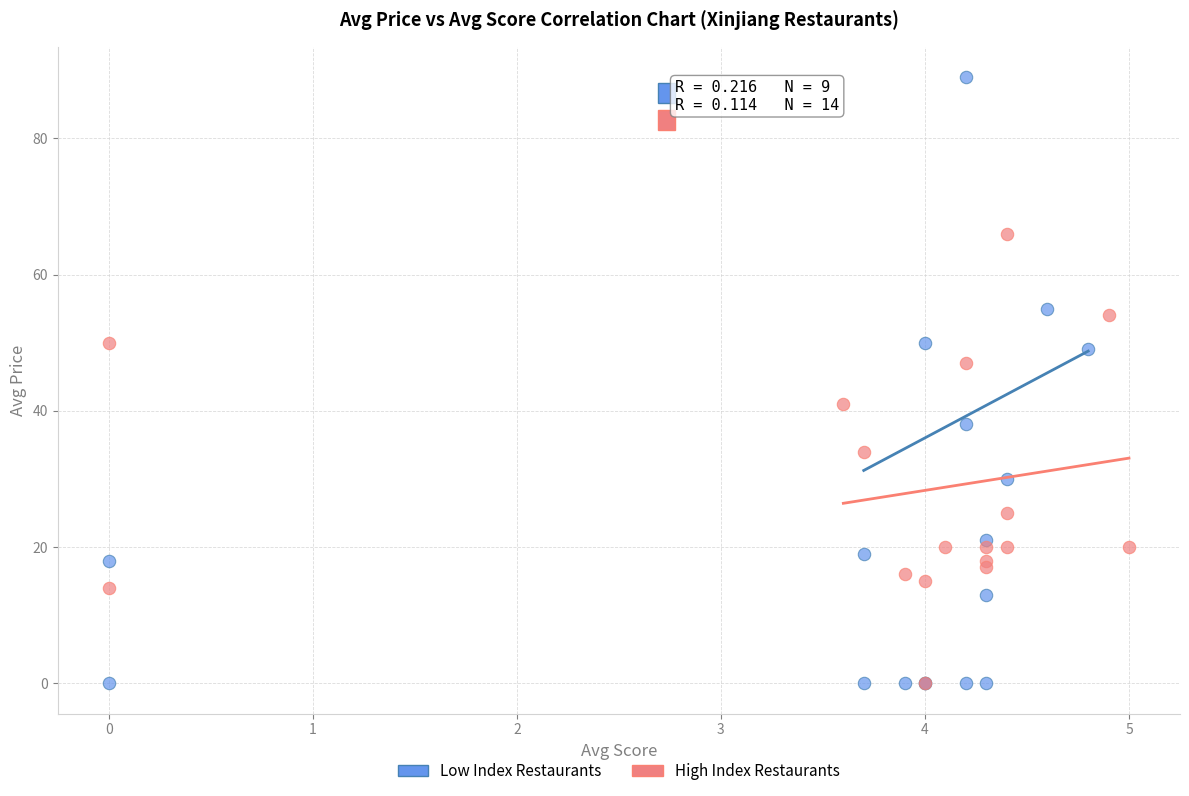

Which series reaches the maximum Y coordinate?

Low Index Restaurants